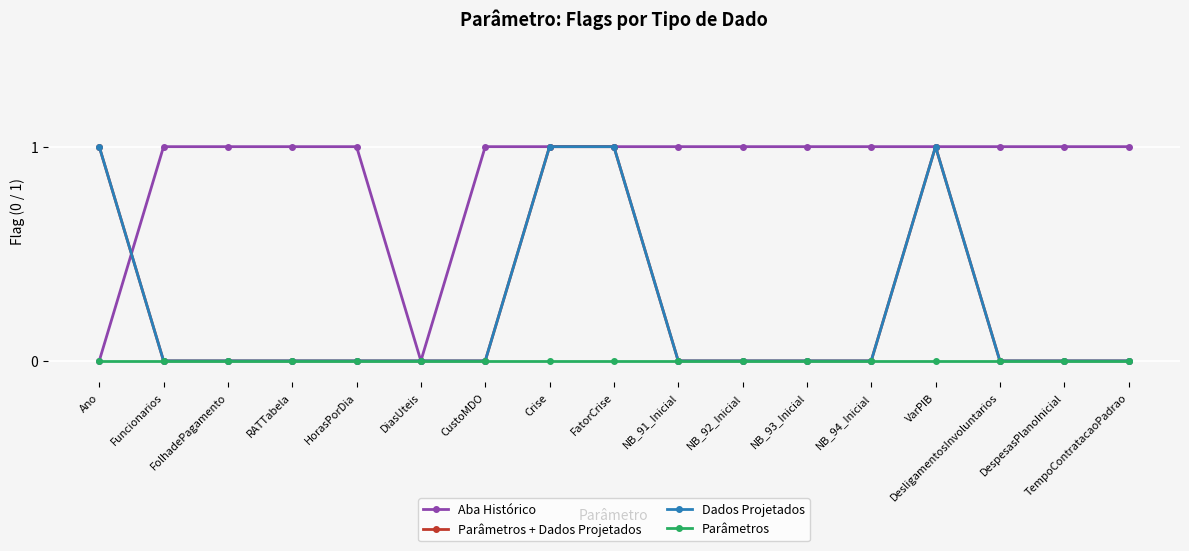

How many data points in Dados Projetados are above 0?

4